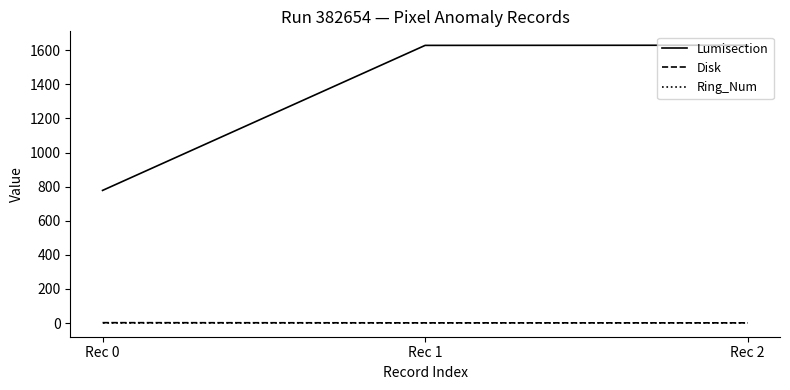

The value of Lumisection at Rec 1 is 948. True or false?

False